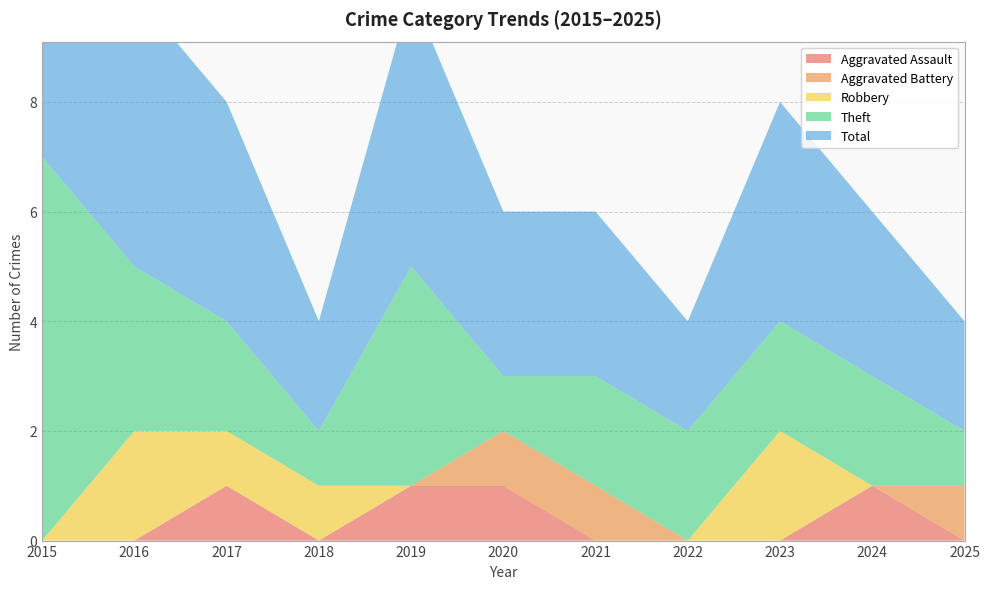

Reading right to left, extract all data points from this chart.

Aggravated Assault: 0	1	0	0	0	1	1	0	1	0	0
Aggravated Battery: 1	0	0	0	1	1	0	0	0	0	0
Robbery: 0	0	2	0	0	0	0	1	1	2	0
Theft: 1	2	2	2	2	1	4	1	2	3	7
Total: 2	3	4	2	3	3	5	2	4	5	7